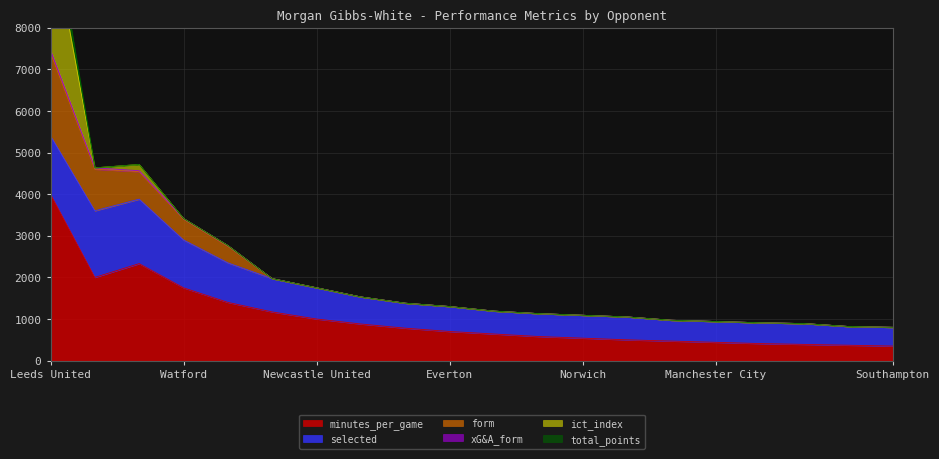

What is the label of the 15th point from the left?

Liverpool